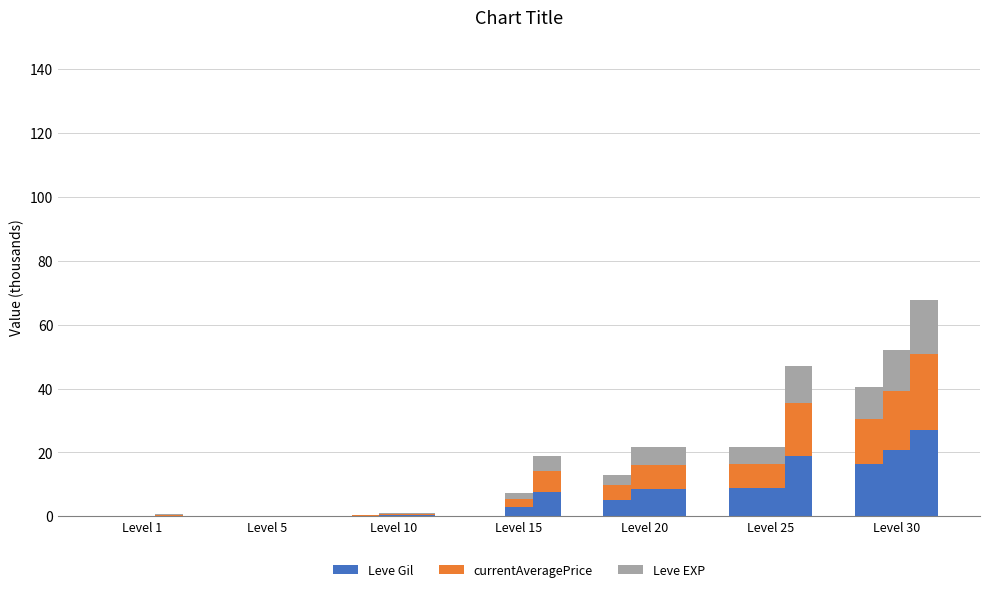

At which label does Leve Gil reach its peak?

Level 30